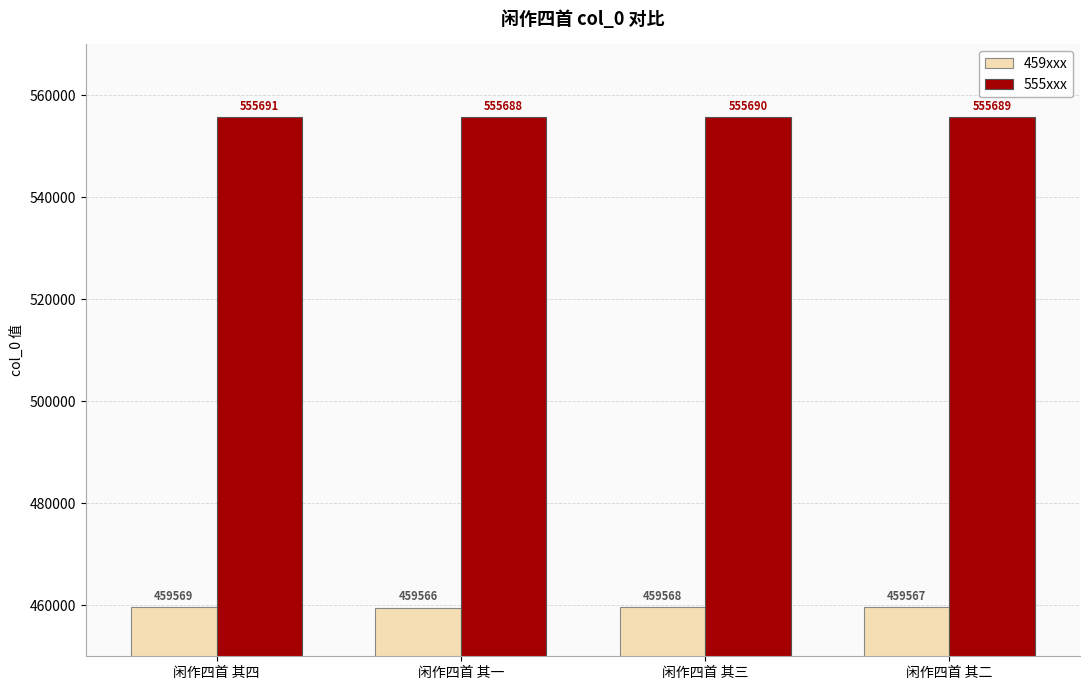

Is the value of 555xxx at 闲作四首 其二 greater than the value of 459xxx at 闲作四首 其一?

Yes